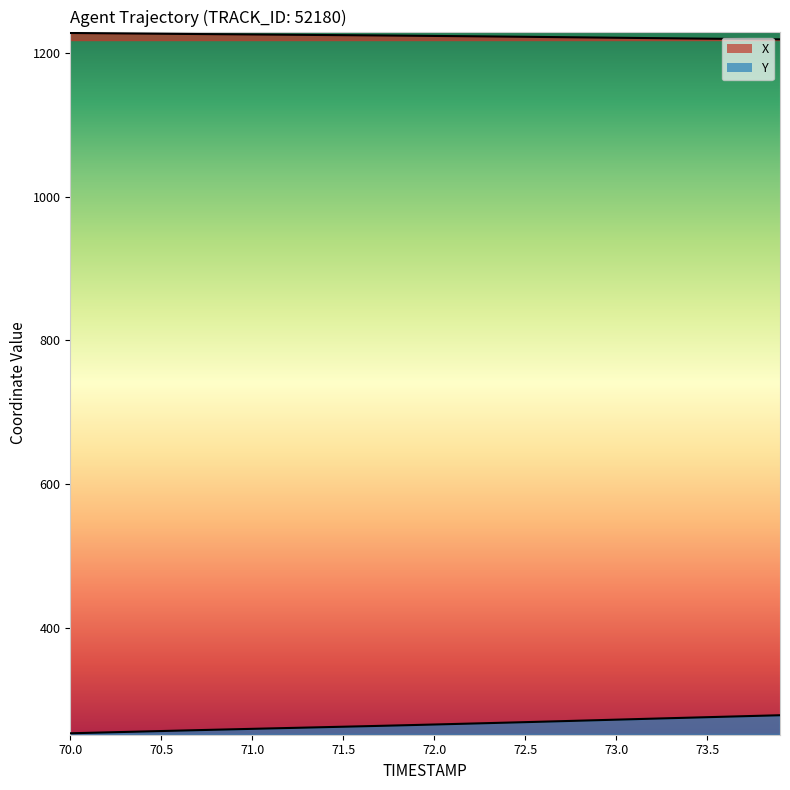

What is the average value of the X series?

1223.6